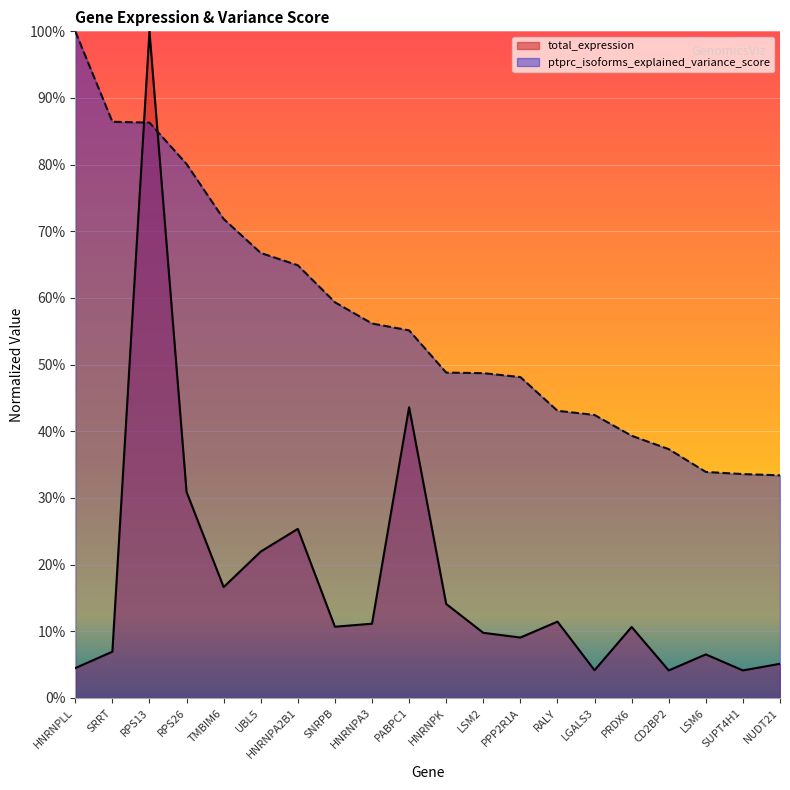

At which label is total_expression closest to 0?

CD2BP2